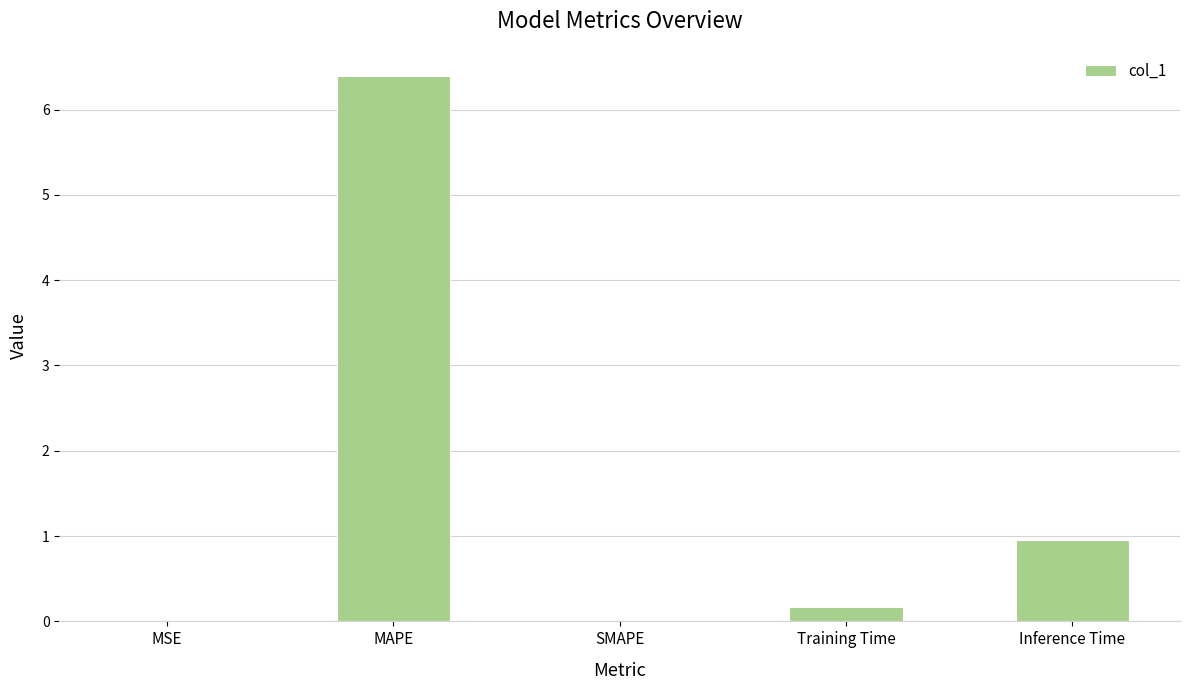

Count the number of data series in this chart.

1